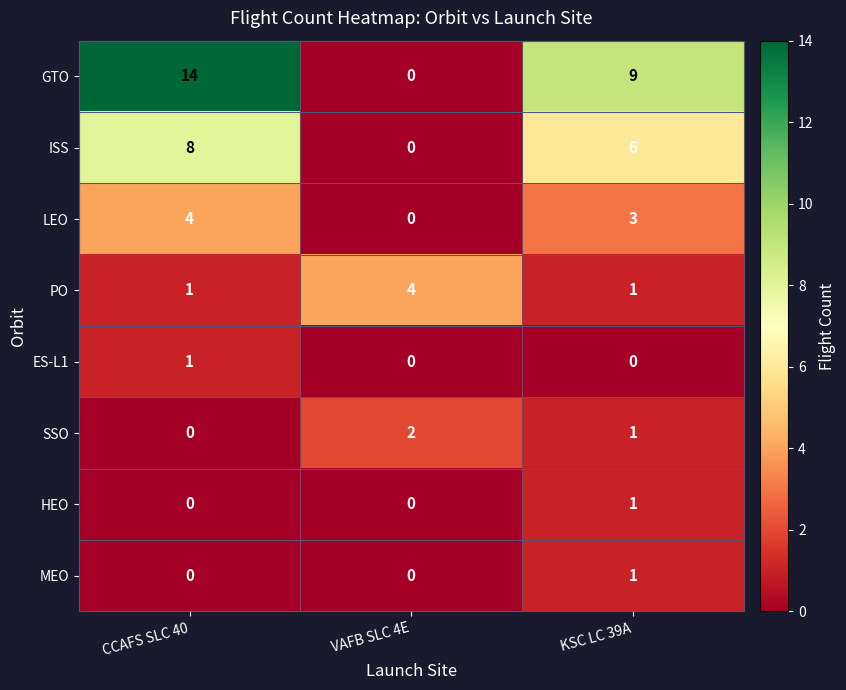

Reading left to right, extract all data points from this chart.

GTO: 14	0	9
ISS: 8	0	6
LEO: 4	0	3
PO: 1	4	1
ES-L1: 1	0	0
SSO: 0	2	1
HEO: 0	0	1
MEO: 0	0	1